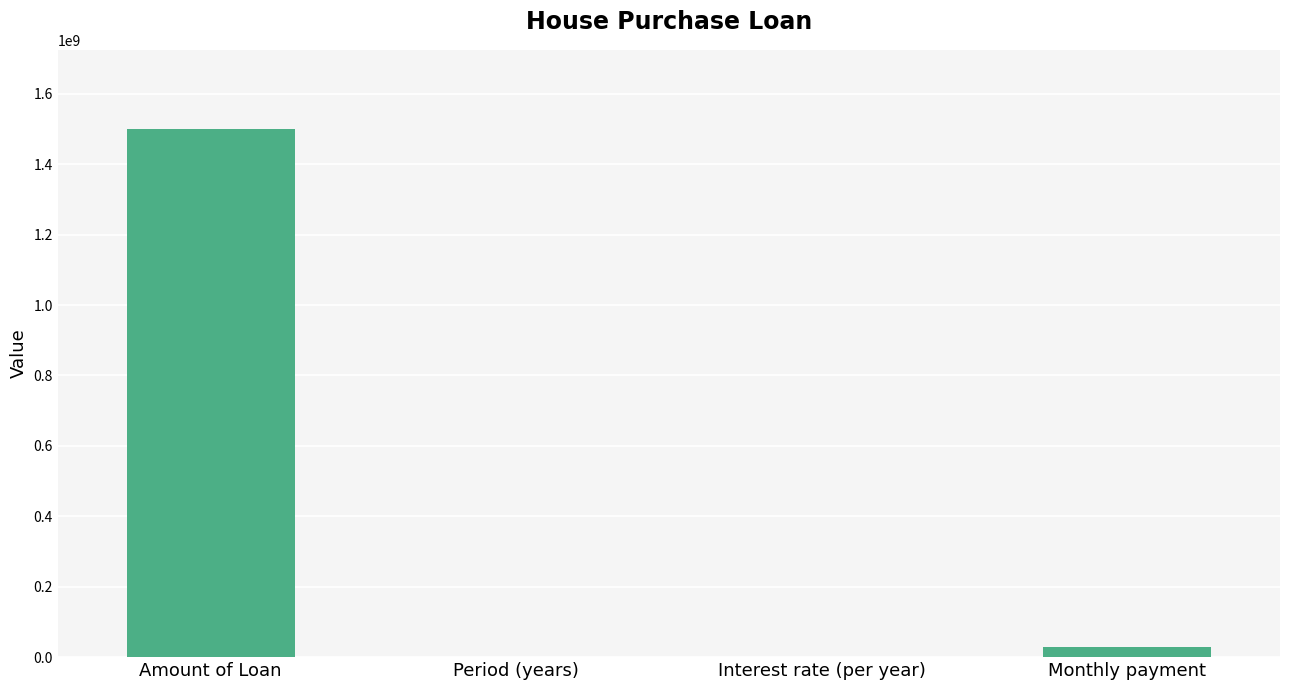

What is the maximum value shown in the chart?

1500000000.0